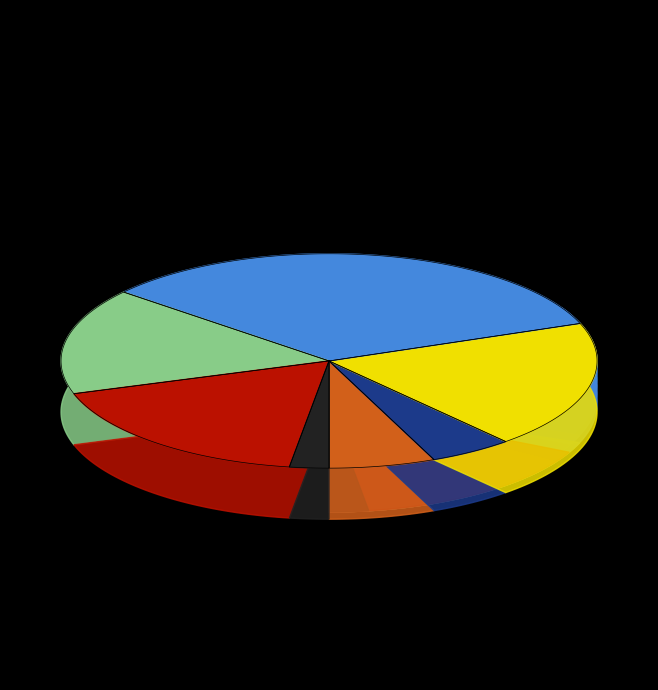

Is it true that c_age is 7% of the pie?

False